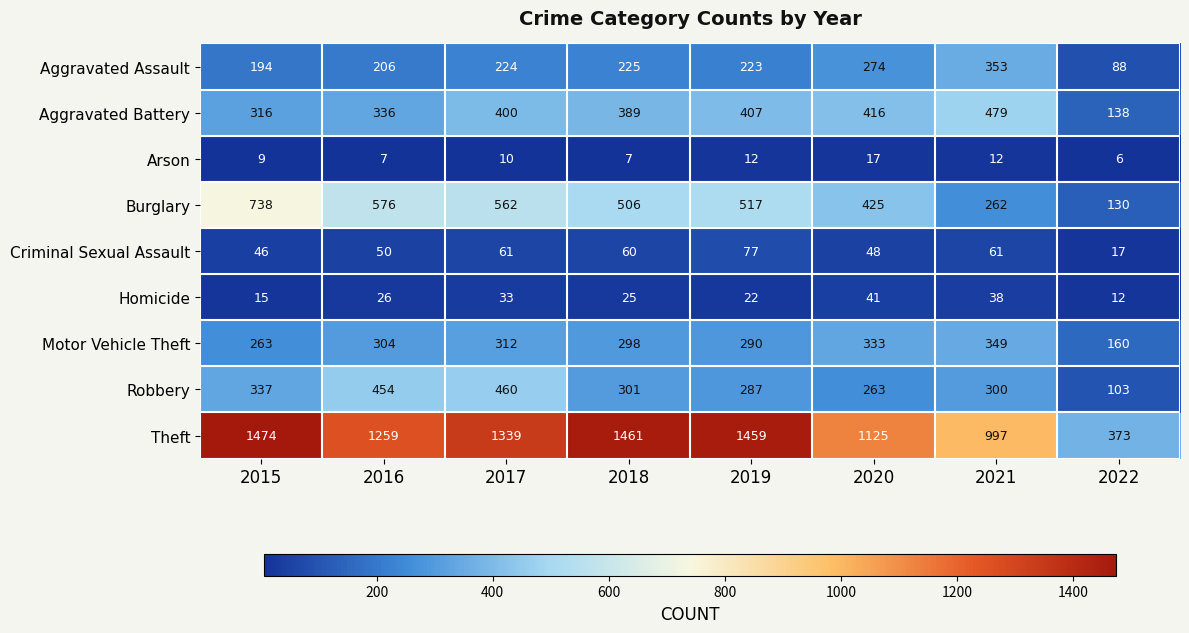

What is the difference between the highest and lowest values at 2015?

1465